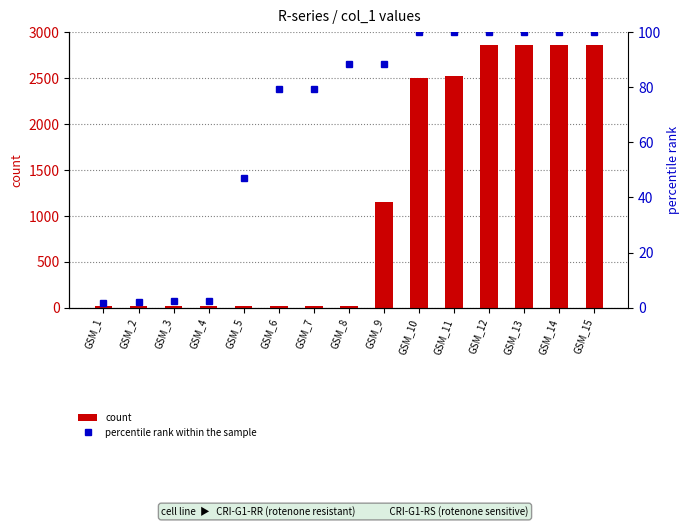

At which label is percentile rank within the sample closest to 50?

GSM_5